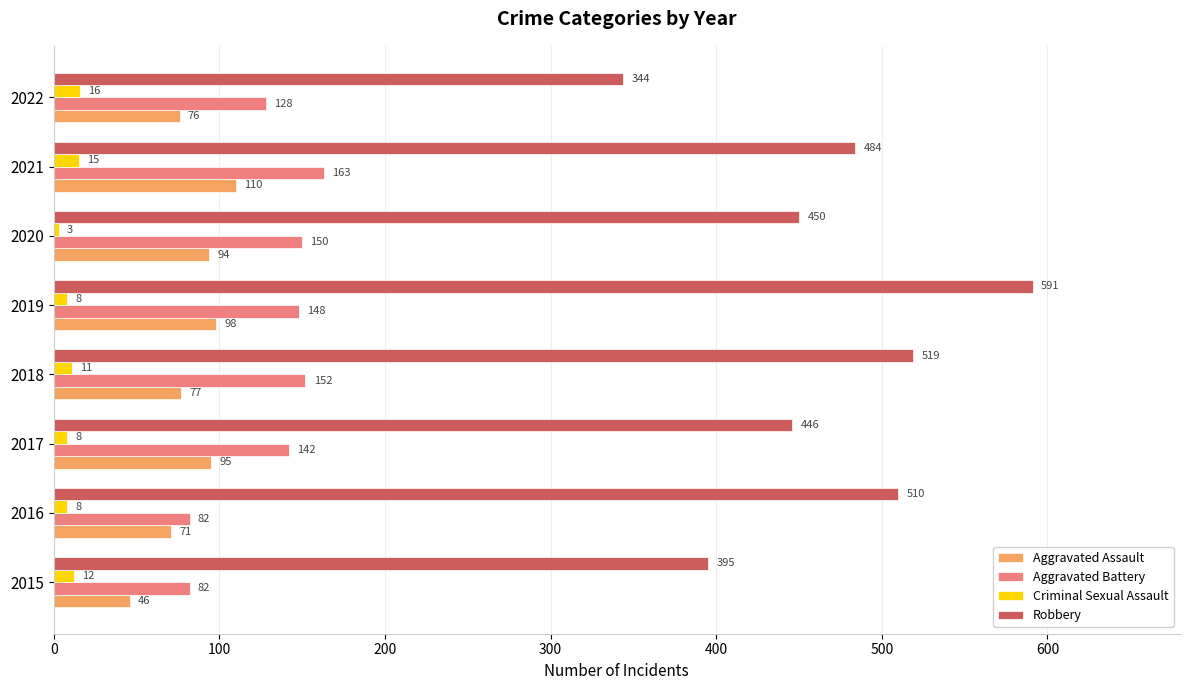

Which series has the largest total across all categories?

Robbery